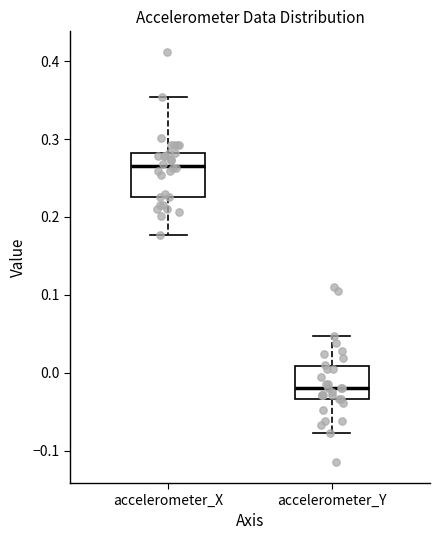

Reading left to right, read every box against the y-axis: the position of its median line, the range the box covers, and the ends of its whiskers. The values are not printed on the chart, so give them approximately, as read against the axis.

accelerometer_X: median 0.27, box 0.23 to 0.28, whiskers 0.18 to 0.35
accelerometer_Y: median -0.02, box -0.03 to 0.01, whiskers -0.08 to 0.05